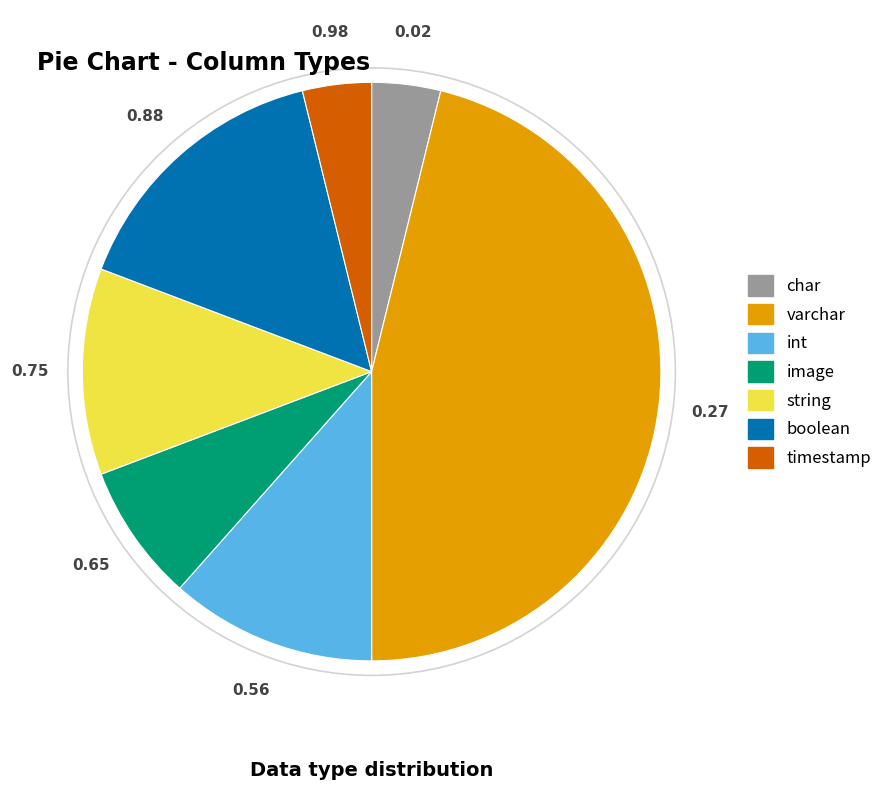

Which has a higher value, string or char?

string